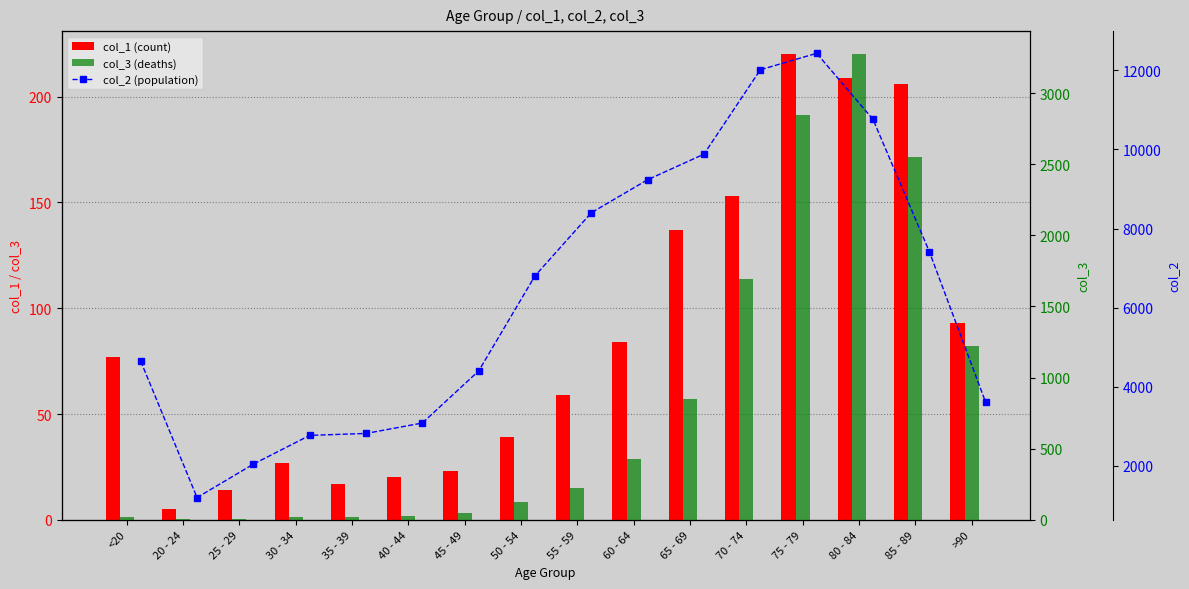

Count the number of categories in the chart.

16